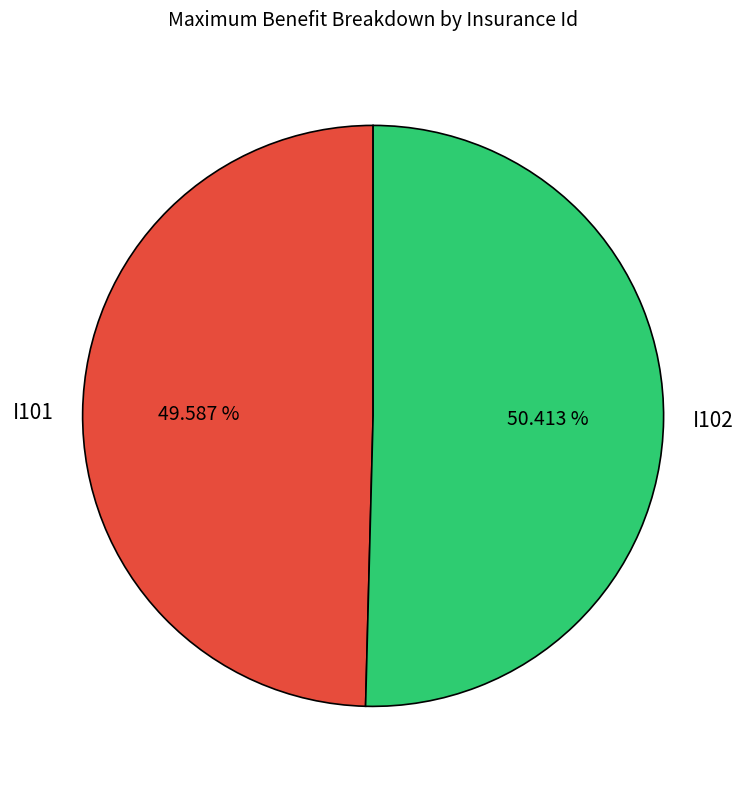

Is it true that I102 is 65% of the pie?

False